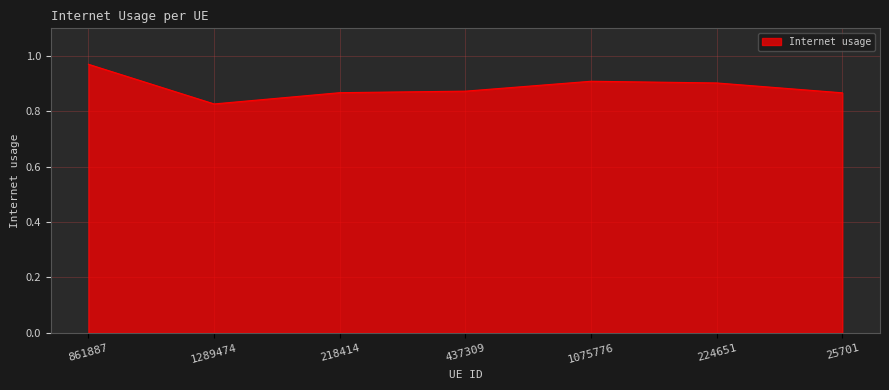

True or false: the data has more than 2 interior local peaks.

False